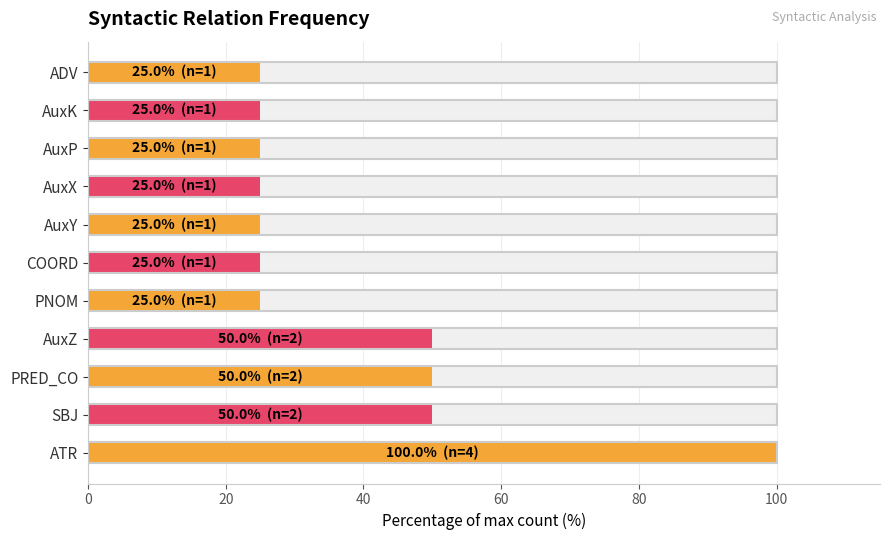

What is the difference between the maximum and minimum values?

75